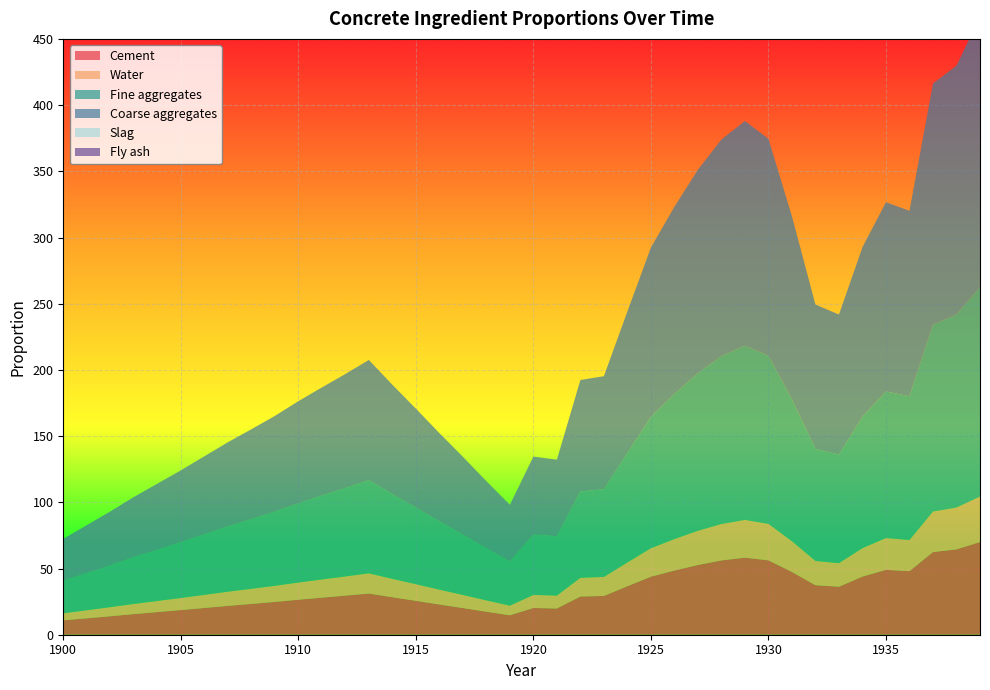

Reading left to right, list all the values displayed in this chart.

Cement: 1900=10.9	1901=12.4	1902=14.0	1903=15.6	1904=17.1	1905=18.6	1906=20.2	1907=21.8	1908=23.3	1909=24.8	1910=26.5	1911=28.0	1912=29.5	1913=31.1	1914=28.3	1915=25.6	1916=22.9	1917=20.2	1918=17.4	1919=14.7	1920=20.2	1921=19.8	1922=28.9	1923=29.3	1924=36.6	1925=43.9	1926=48.5	1927=52.7	1928=56.1	1929=58.2	1930=56.2	1931=47.4	1932=37.4	1933=36.3	1934=43.9	1935=49.0	1936=48.0	1937=62.5	1938=64.5	1939=70.0
Water: 1900=5.3	1901=6.1	1902=6.8	1903=7.6	1904=8.4	1905=9.1	1906=9.9	1907=10.7	1908=11.4	1909=12.1	1910=13.0	1911=13.7	1912=14.5	1913=15.2	1914=13.9	1915=12.6	1916=11.2	1917=9.9	1918=8.5	1919=7.2	1920=9.9	1921=9.7	1922=14.1	1923=14.3	1924=17.9	1925=21.5	1926=23.8	1927=25.8	1928=27.5	1929=28.5	1930=27.5	1931=23.2	1932=18.3	1933=17.8	1934=21.5	1935=24.0	1936=23.5	1937=30.6	1938=31.6	1939=34.3
Fine aggregates: 1900=24.6	1901=28.1	1902=31.6	1903=35.3	1904=38.7	1905=42.1	1906=45.7	1907=49.3	1908=52.6	1909=56.0	1910=59.8	1911=63.3	1912=66.8	1913=70.4	1914=64.0	1915=57.9	1916=51.6	1917=45.6	1918=39.3	1919=33.3	1920=45.6	1921=44.8	1922=65.2	1923=66.2	1924=82.8	1925=99.1	1926=109.6	1927=119.1	1928=126.8	1929=131.6	1930=127.0	1931=107.2	1932=84.5	1933=82.0	1934=99.2	1935=110.8	1936=108.6	1937=141.2	1938=145.7	1939=158.2
Coarse aggregates: 1900=31.7	1901=36.2	1902=40.7	1903=45.5	1904=49.9	1905=54.3	1906=58.9	1907=63.6	1908=67.9	1909=72.3	1910=77.2	1911=81.7	1912=86.1	1913=90.8	1914=82.6	1915=74.7	1916=66.6	1917=58.8	1918=50.7	1919=42.9	1920=58.9	1921=57.8	1922=84.2	1923=85.4	1924=106.8	1925=127.9	1926=141.4	1927=153.6	1928=163.6	1929=169.7	1930=163.8	1931=138.2	1932=109.1	1933=105.8	1934=128.0	1935=142.9	1936=140.1	1937=182.1	1938=188.0	1939=204.2
Slag: 1900=0.0	1901=0.0	1902=0.0	1903=0.0	1904=0.0	1905=0.0	1906=0.0	1907=0.0	1908=0.0	1909=0.0	1910=0.0	1911=0.0	1912=0.0	1913=0.0	1914=0.0	1915=0.0	1916=0.0	1917=0.0	1918=0.0	1919=0.0	1920=0.0	1921=0.0	1922=0.0	1923=0.0	1924=0.0	1925=0.0	1926=0.0	1927=0.0	1928=0.0	1929=0.0	1930=0.0	1931=0.0	1932=0.0	1933=0.0	1934=0.0	1935=0.0	1936=0.0	1937=0.0	1938=0.0	1939=0.0
Fly ash: 1900=0.0	1901=0.0	1902=0.0	1903=0.0	1904=0.0	1905=0.0	1906=0.0	1907=0.0	1908=0.0	1909=0.0	1910=0.0	1911=0.0	1912=0.0	1913=0.0	1914=0.0	1915=0.0	1916=0.0	1917=0.0	1918=0.0	1919=0.0	1920=0.0	1921=0.0	1922=0.0	1923=0.0	1924=0.0	1925=0.0	1926=0.0	1927=0.0	1928=0.0	1929=0.0	1930=0.0	1931=0.0	1932=0.0	1933=0.0	1934=0.0	1935=0.0	1936=0.0	1937=0.0	1938=0.0	1939=0.0